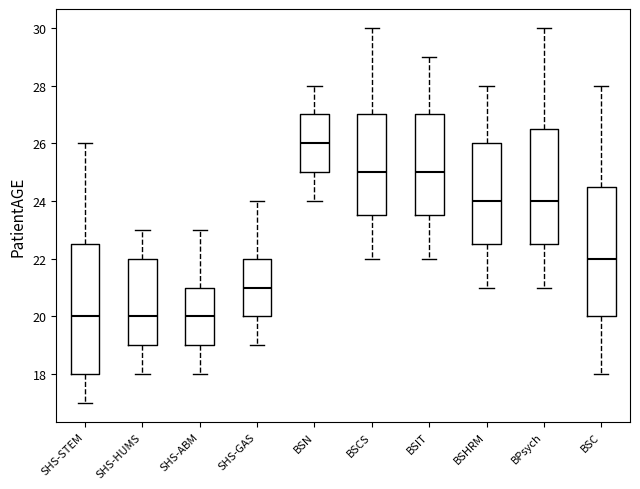

Reading left to right, read every box against the y-axis: the position of its median line, the range the box covers, and the ends of its whiskers. The values are not printed on the chart, so give them approximately, as read against the axis.

SHS-STEM: median 20.0, box 18.0 to 22.6, whiskers 17.0 to 26.0
SHS-HUMS: median 20.0, box 19.0 to 22.0, whiskers 18.0 to 23.0
SHS-ABM: median 20.0, box 19.0 to 21.0, whiskers 18.0 to 23.0
SHS-GAS: median 21.0, box 20.0 to 22.0, whiskers 19.0 to 24.0
BSN: median 26.0, box 25.0 to 27.0, whiskers 24.0 to 28.0
BSCS: median 25.0, box 23.6 to 27.0, whiskers 22.0 to 30.0
BSIT: median 25.0, box 23.6 to 27.0, whiskers 22.0 to 29.0
BSHRM: median 24.0, box 22.6 to 26.0, whiskers 21.0 to 28.0
BPsych: median 24.0, box 22.6 to 26.6, whiskers 21.0 to 30.0
BSC: median 22.0, box 20.0 to 24.6, whiskers 18.0 to 28.0